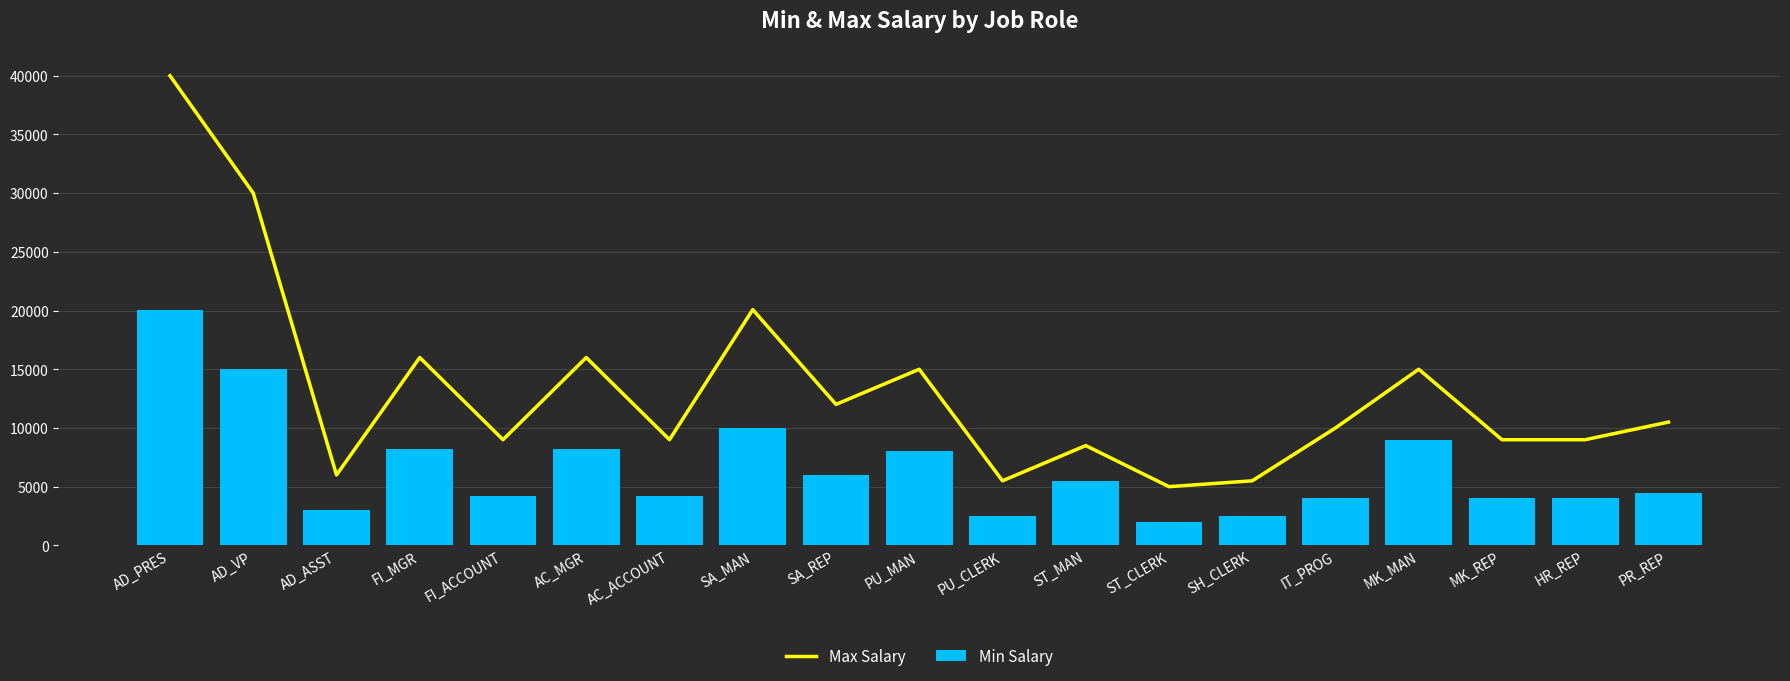

List the labels in order of Min Salary value, largest first.

AD_PRES, AD_VP, SA_MAN, MK_MAN, FI_MGR, AC_MGR, PU_MAN, SA_REP, ST_MAN, PR_REP, FI_ACCOUNT, AC_ACCOUNT, IT_PROG, MK_REP, HR_REP, AD_ASST, PU_CLERK, SH_CLERK, ST_CLERK